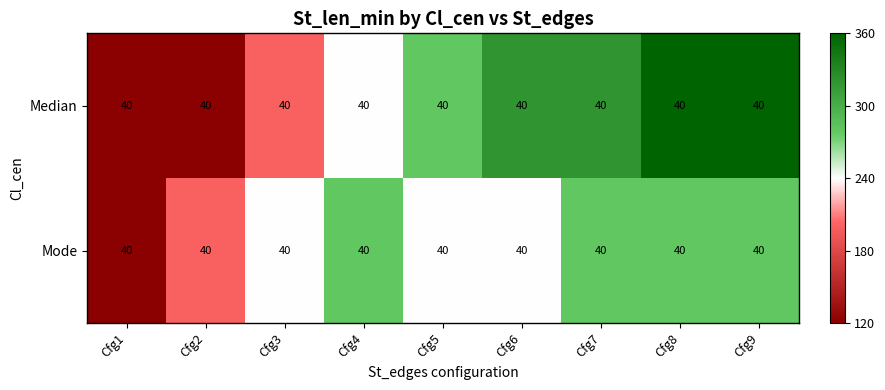

At which label does Median reach its minimum?

Cfg1